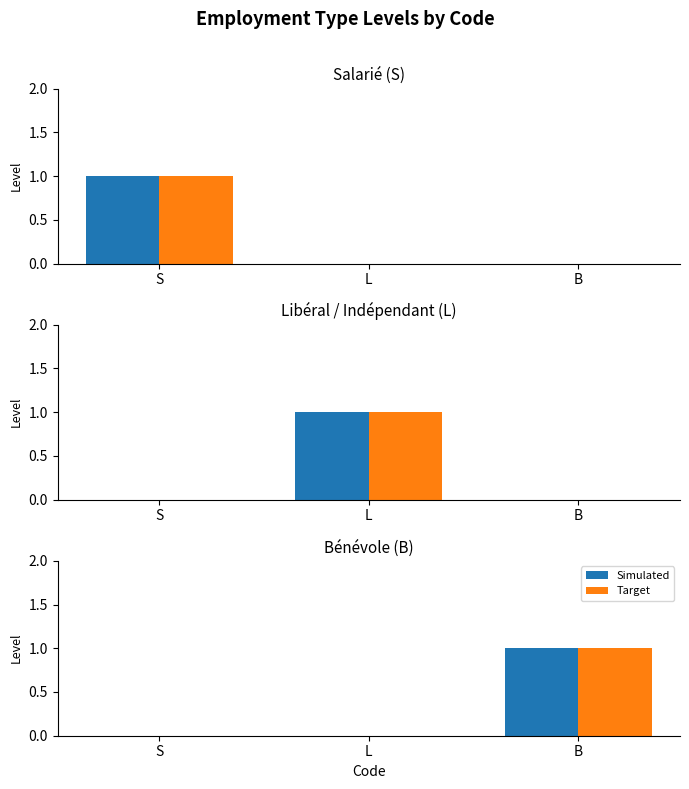

Which has a higher value, S or B?

B